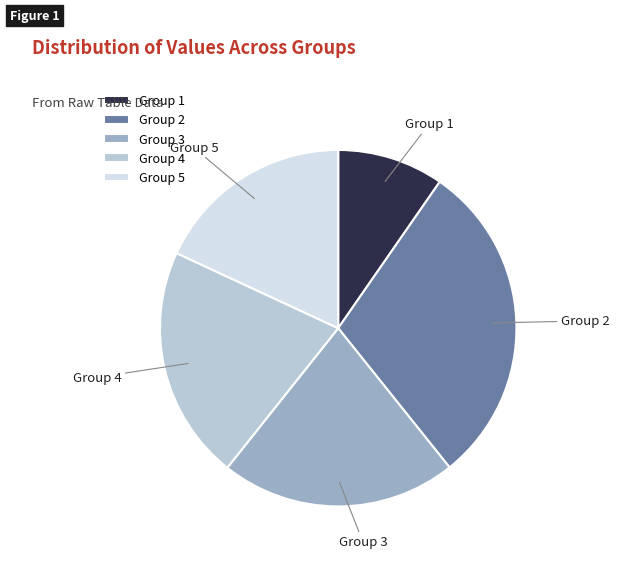

Approximately how many times larger is the value at Group 1 compared to Group 2?

0.3